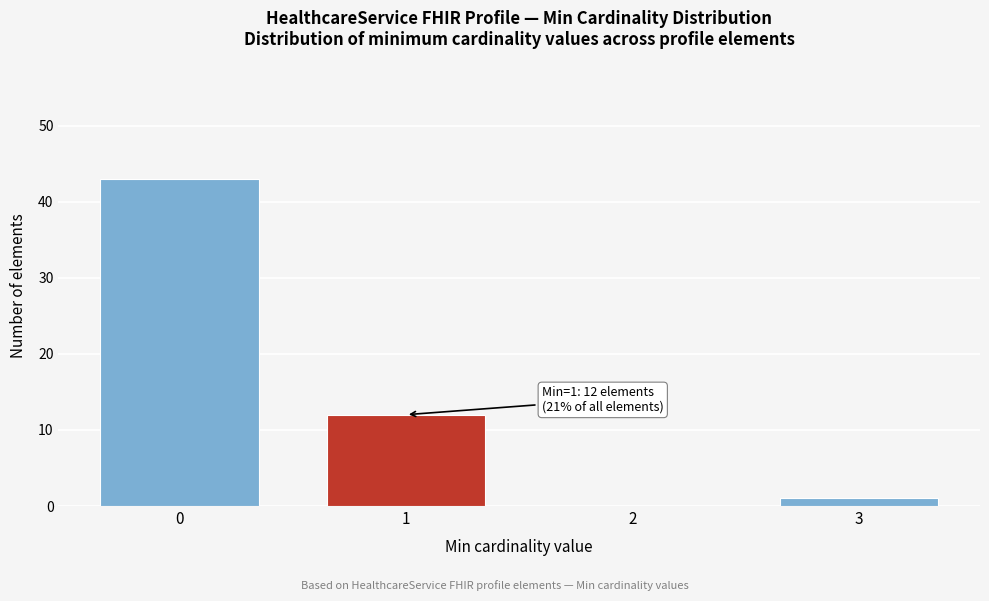

Reading right to left, list all the values displayed in this chart.

3=1	2=0	1=12	0=43